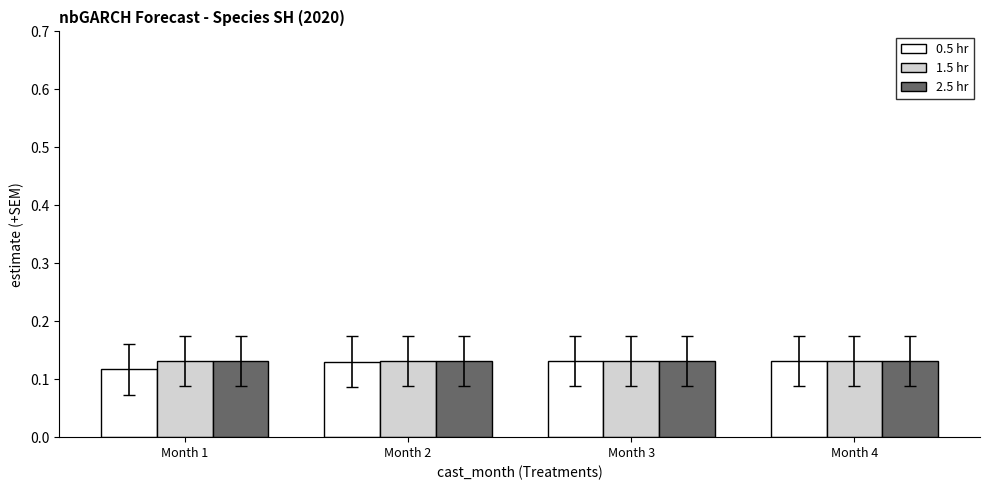

Is the value of 0.5 hr at Month 1 greater than the value of 1.5 hr at Month 2?

No